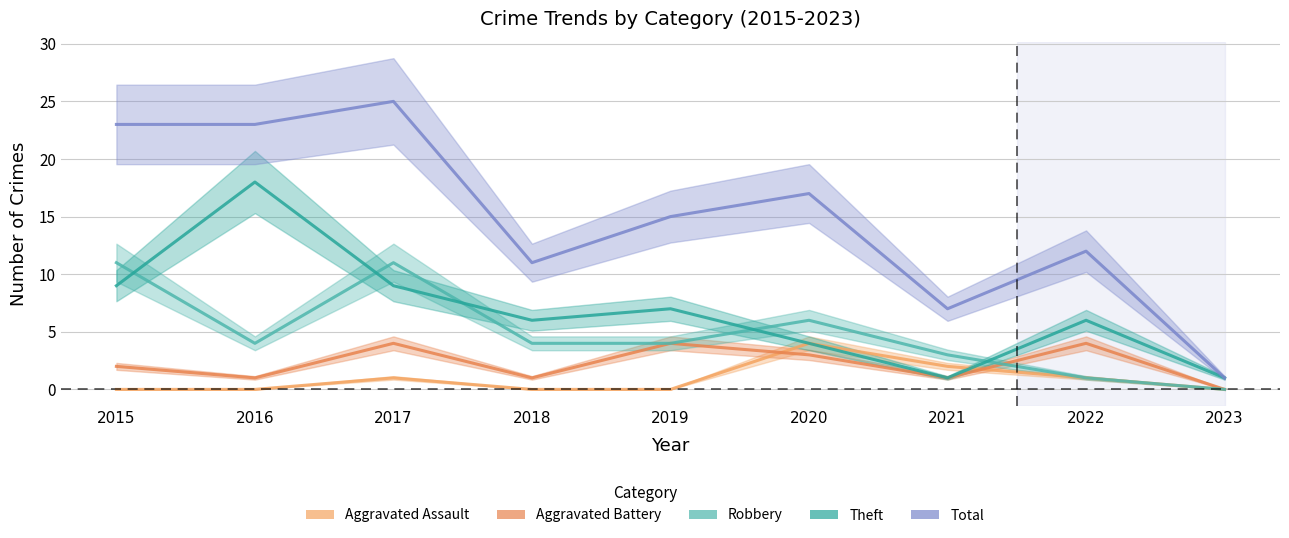

True or false: Aggravated Battery and Total cross at least once.

False